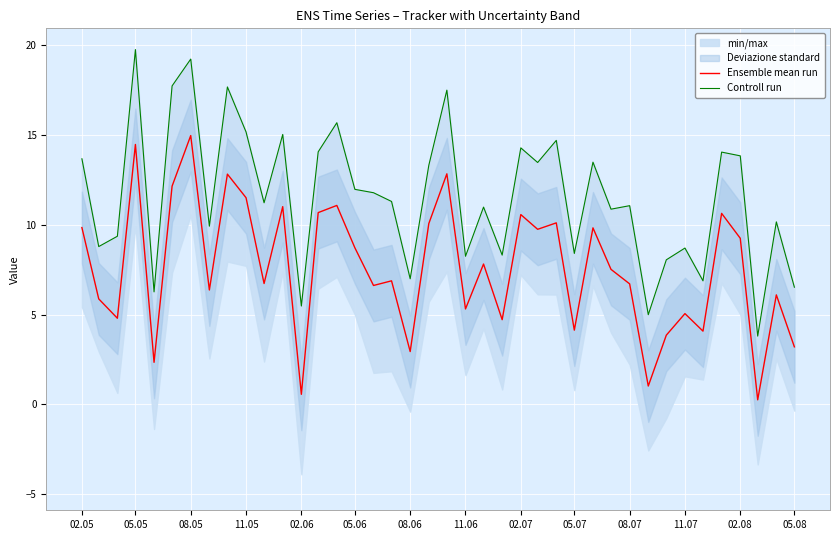

True or false: Ensemble mean run and Controll run intersect in this chart.

False